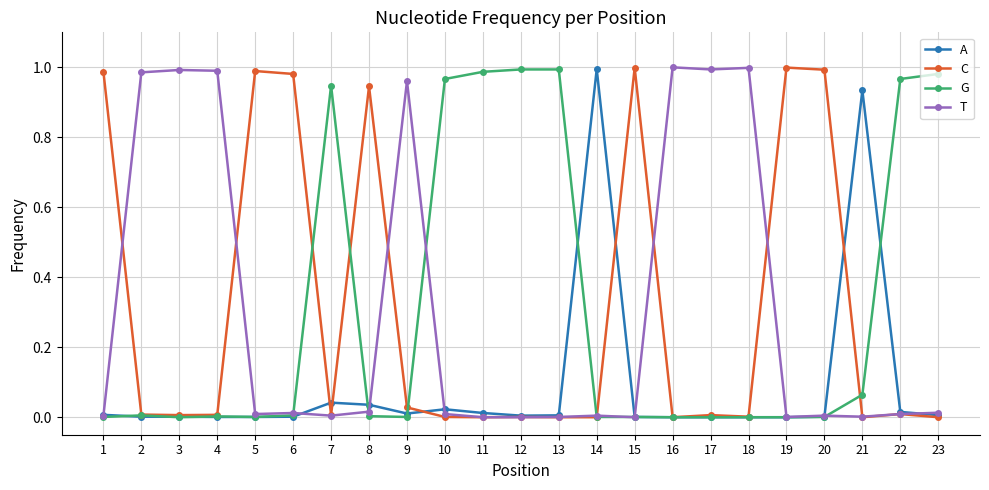

The value of C at 21 is 0.0. True or false?

True